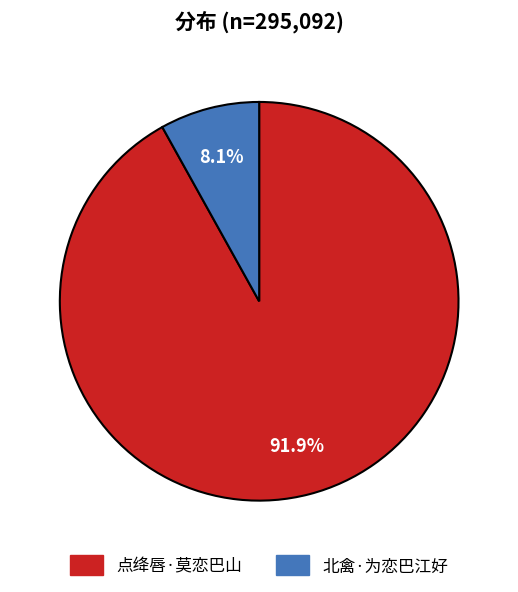

How many segments does this pie chart have?

2